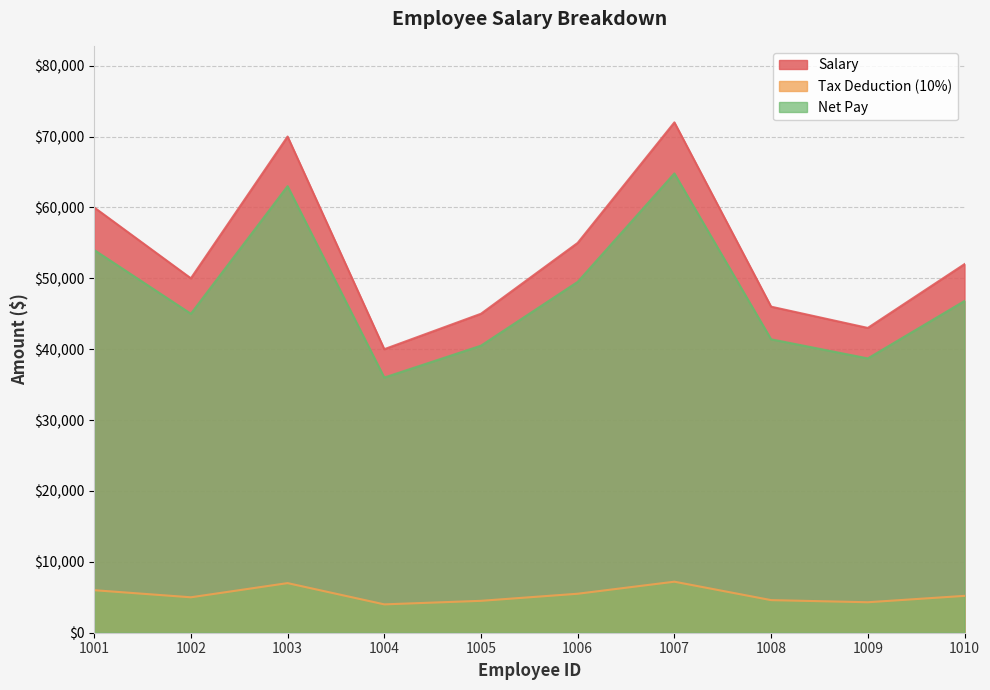

True or false: Net Pay and Salary cross at least once.

False